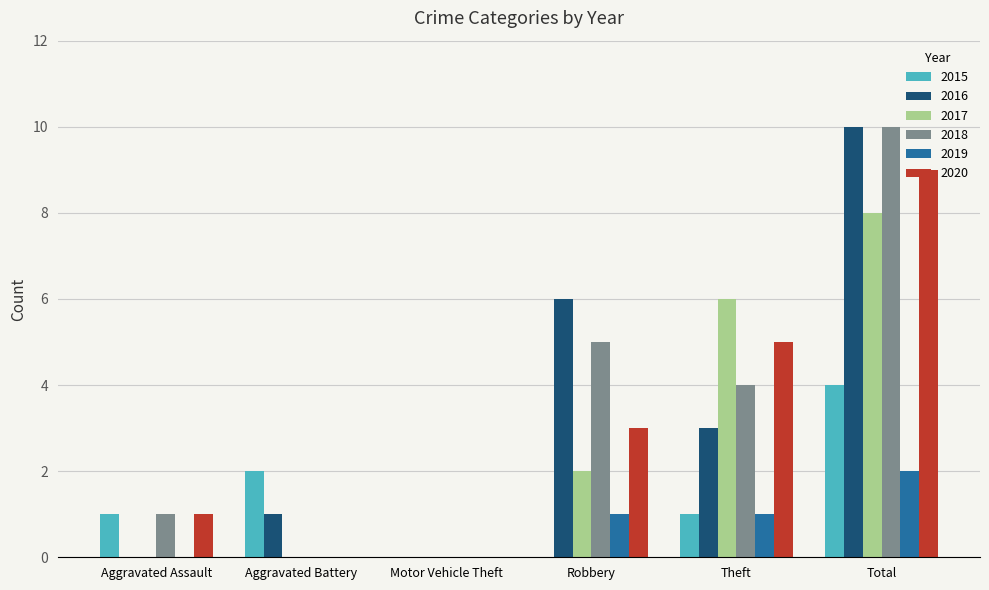

Reading left to right, list all the values displayed in this chart.

2015: 1	2	0	0	1	4
2016: 0	1	0	6	3	10
2017: 0	0	0	2	6	8
2018: 1	0	0	5	4	10
2019: 0	0	0	1	1	2
2020: 1	0	0	3	5	9